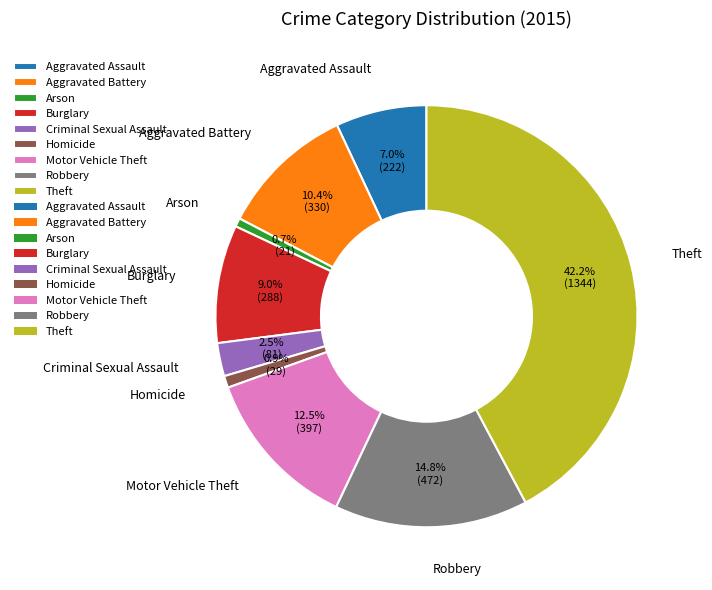

Combined, do Homicide and Burglary account for over 50%?

No